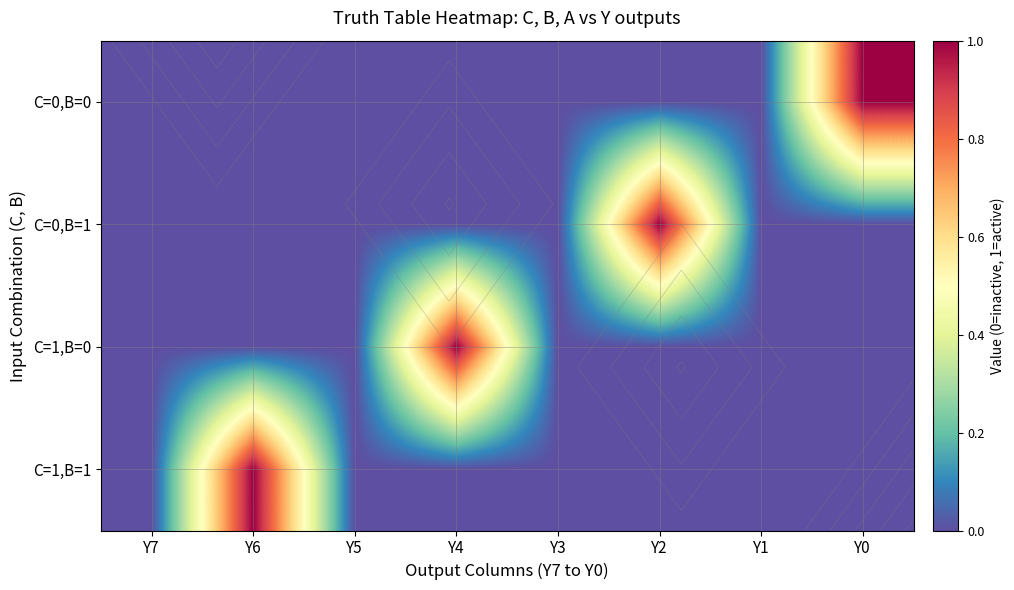

Rank the categories by C=1,B=0 value from lowest to highest.

Y7, Y6, Y5, Y3, Y2, Y1, Y0, Y4